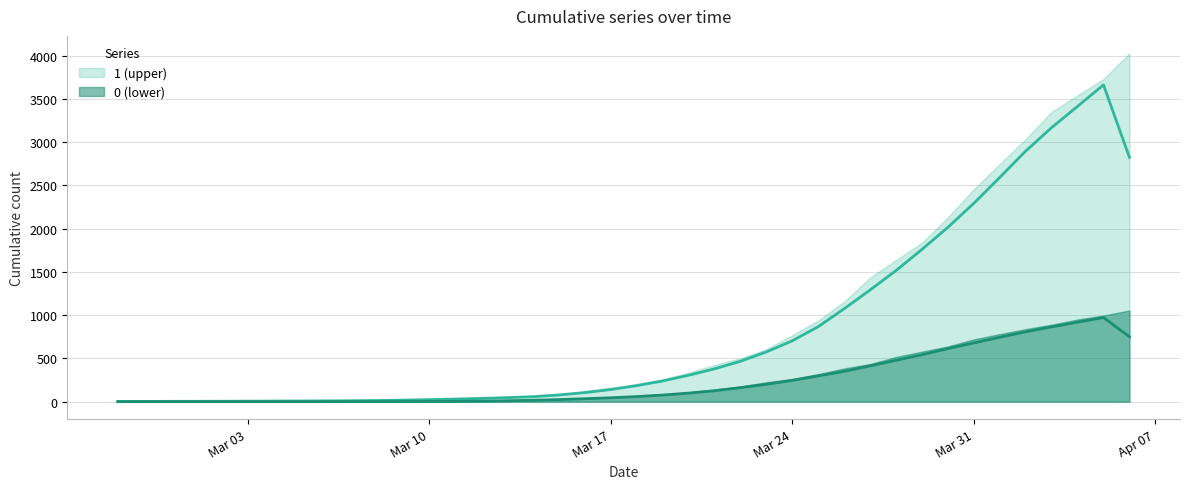

What position from the right is 2020-03-07?

31